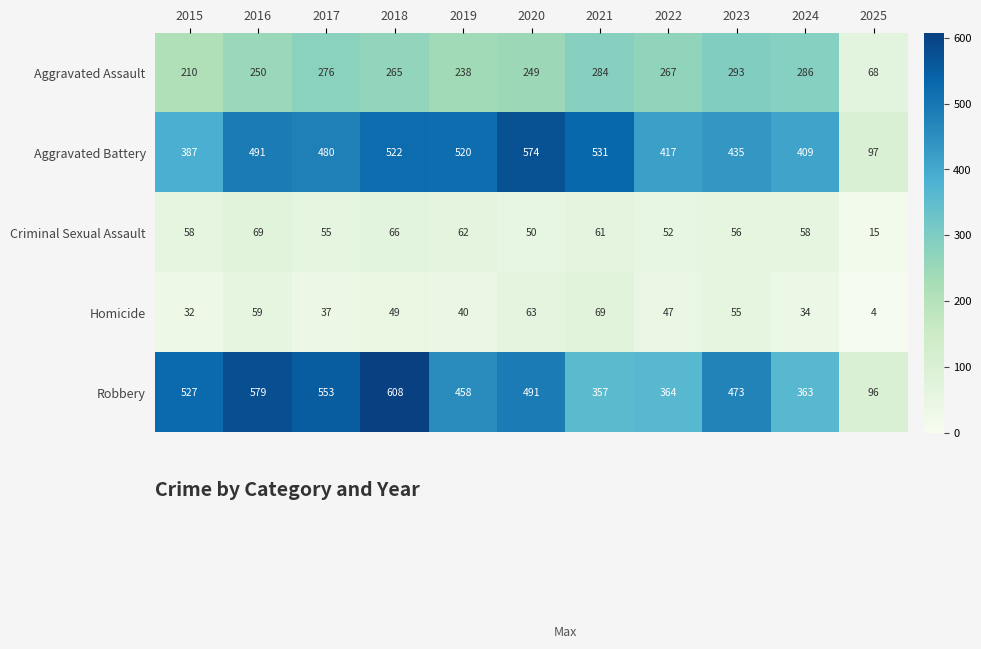

What is the maximum value for Aggravated Assault?

293